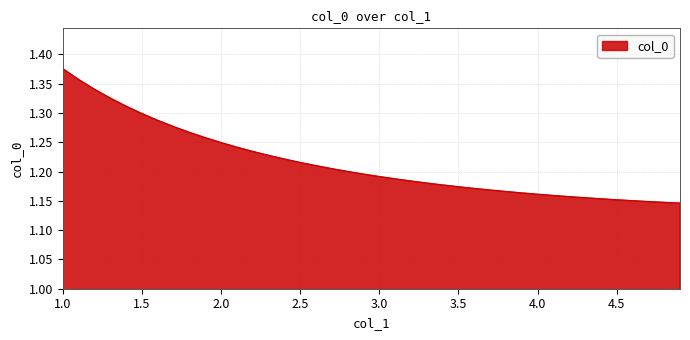

Is this an area chart (filled region under the line)?

Yes